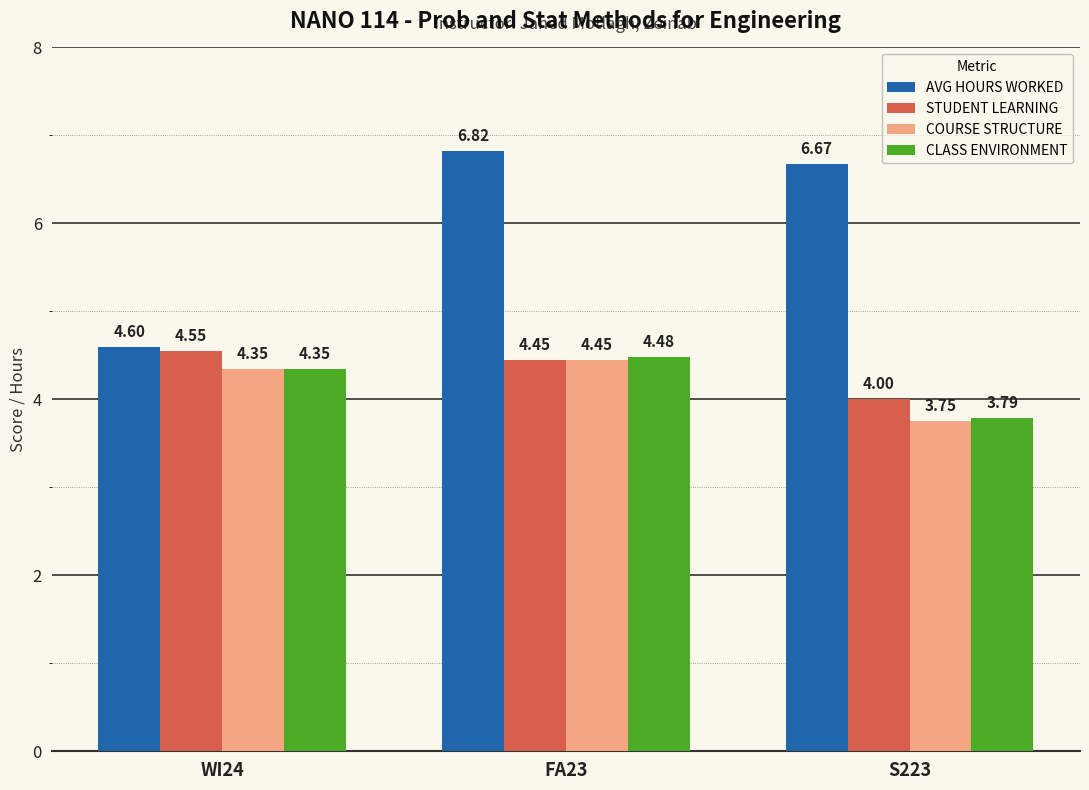

Which series has the largest total across all categories?

AVG HOURS WORKED